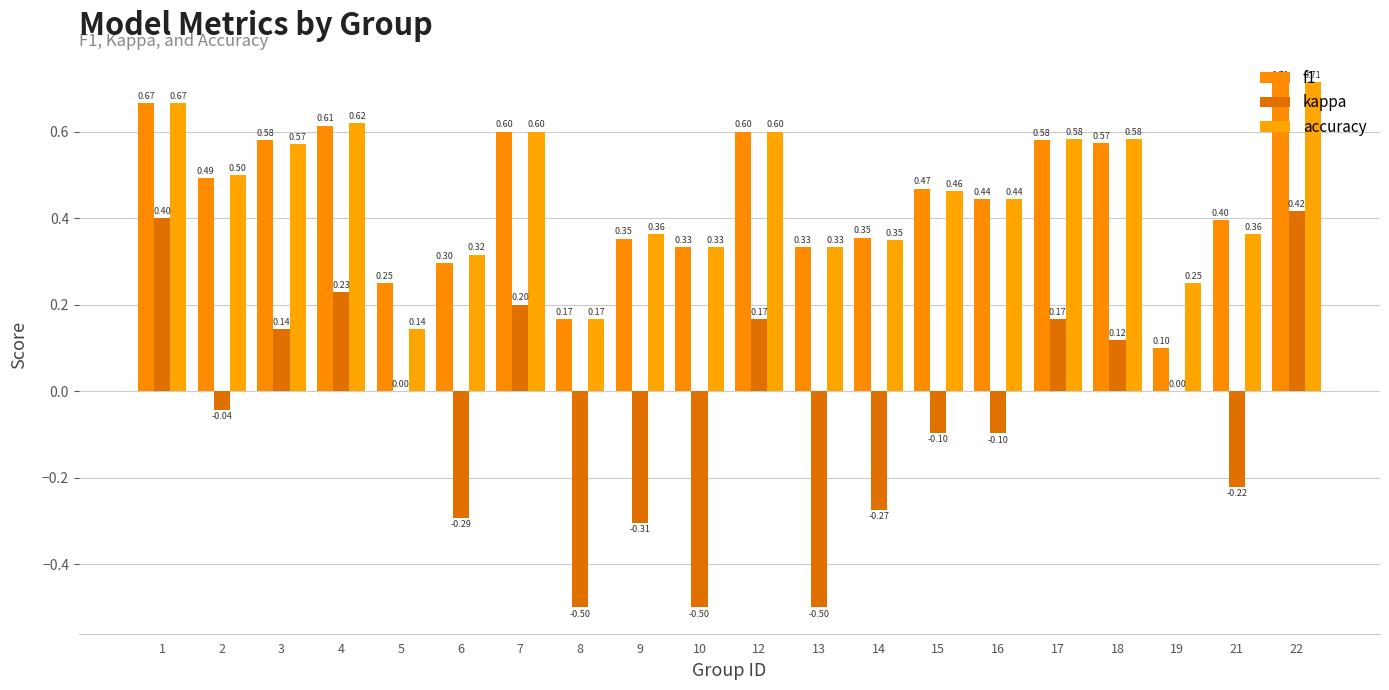

Which series changed the most between 1 and 9?

kappa